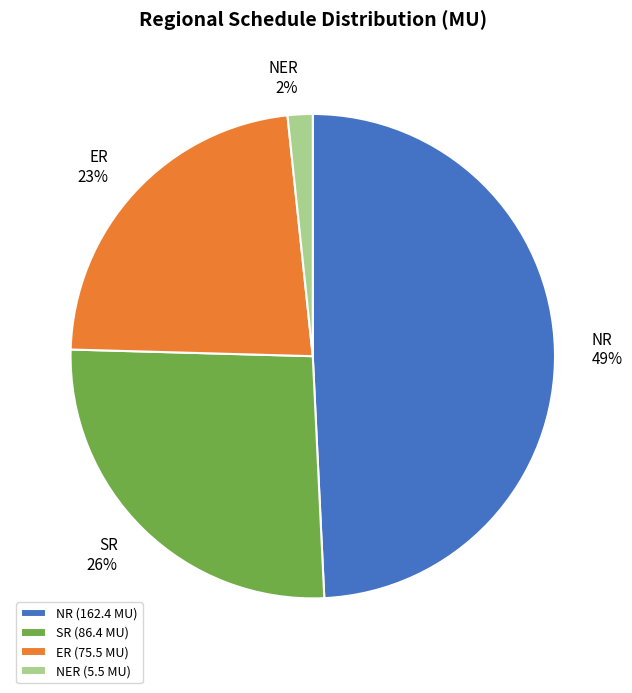

What is the largest slice in the pie chart?

NR